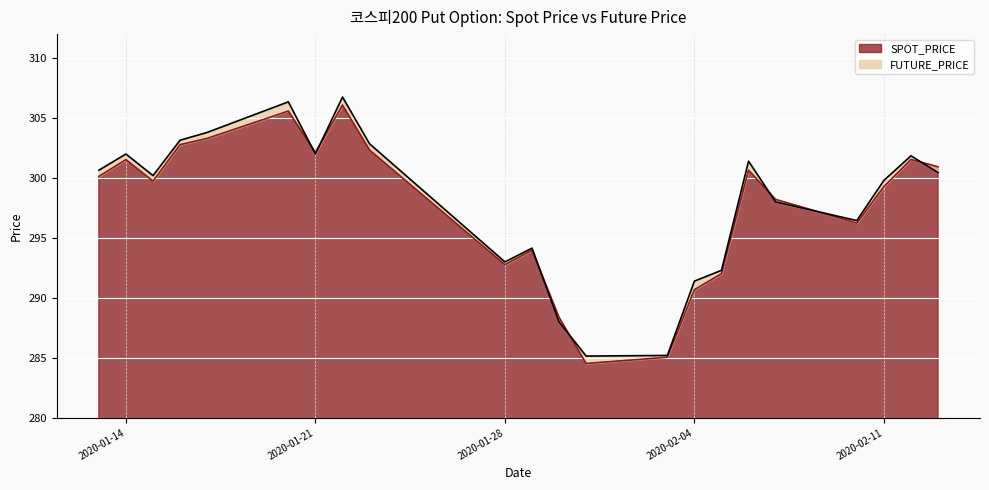

How many values in the SPOT_PRICE series exceed 300?

11